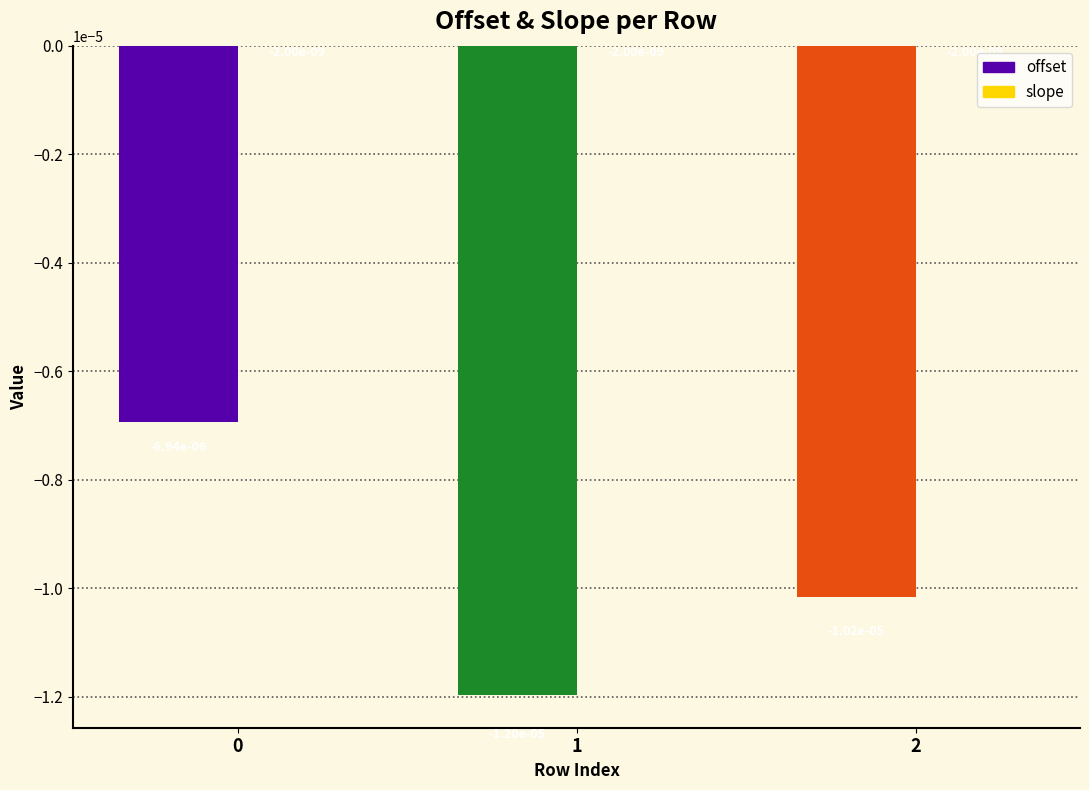

How many categories are shown in the chart?

3